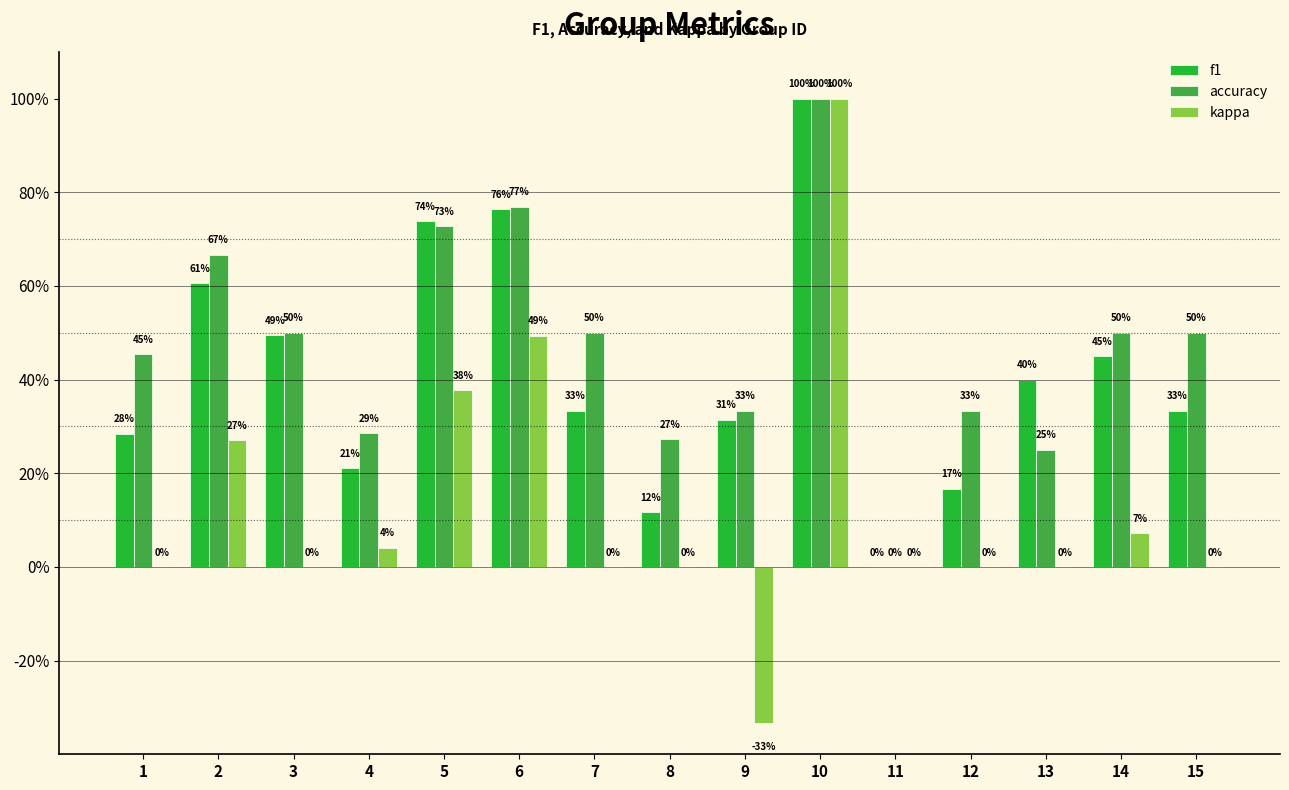

What is the lowest value of the kappa series?

-0.3